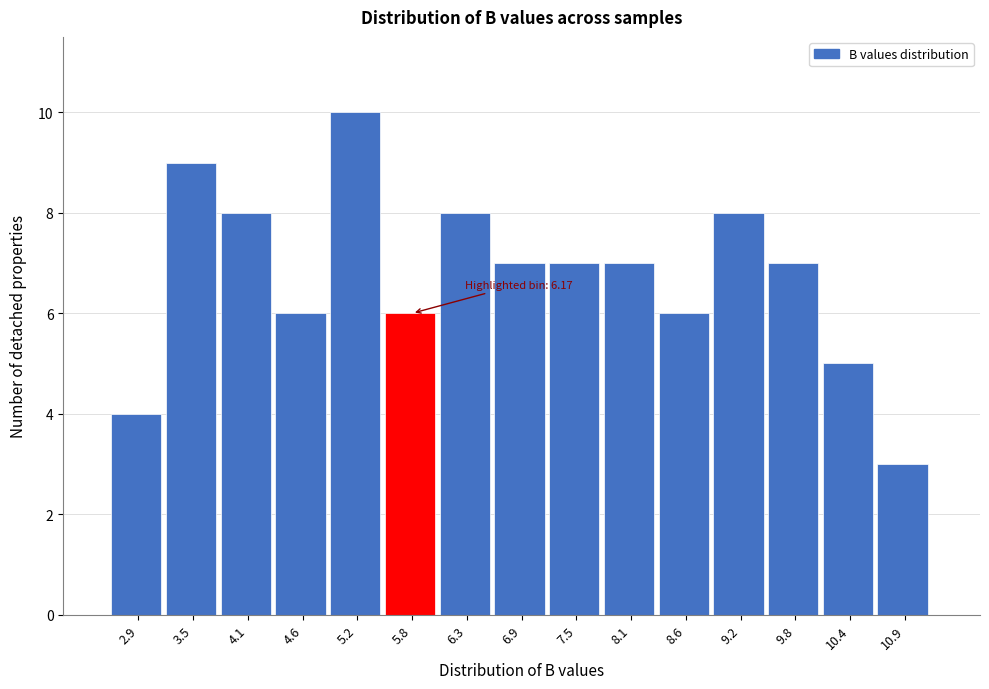

Reading left to right, what are all the values shown in this chart?

2.9=4	3.5=9	4.1=8	4.6=6	5.2=10	5.8=6	6.3=8	6.9=7	7.5=7	8.1=7	8.6=6	9.2=8	9.8=7	10.4=5	10.9=3